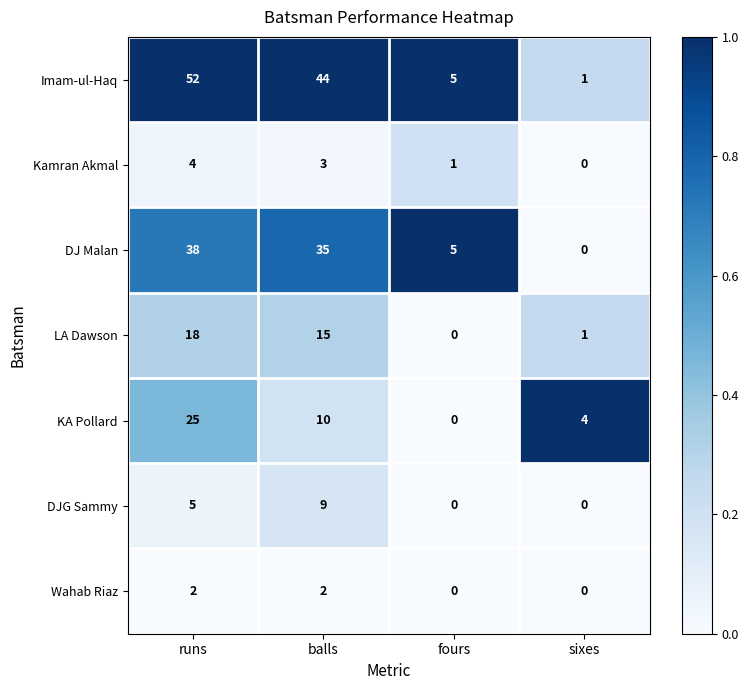

How many data points does each series have?

4